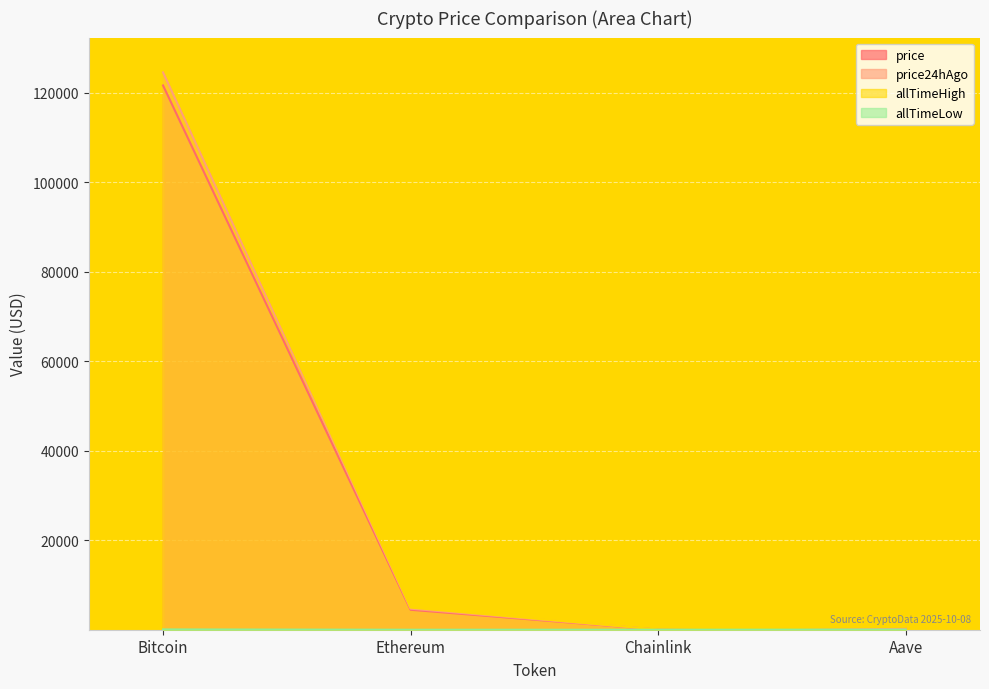

Between Ethereum and Aave, which is larger?

Ethereum